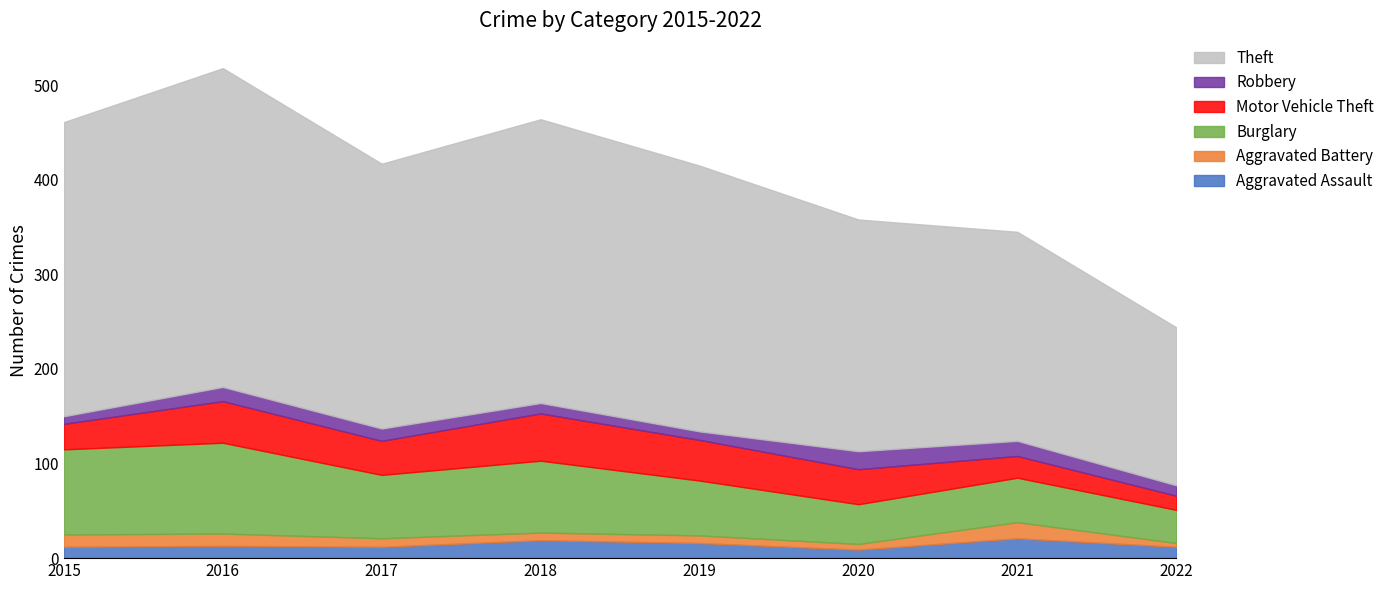

Which series has the largest total across all categories?

Theft